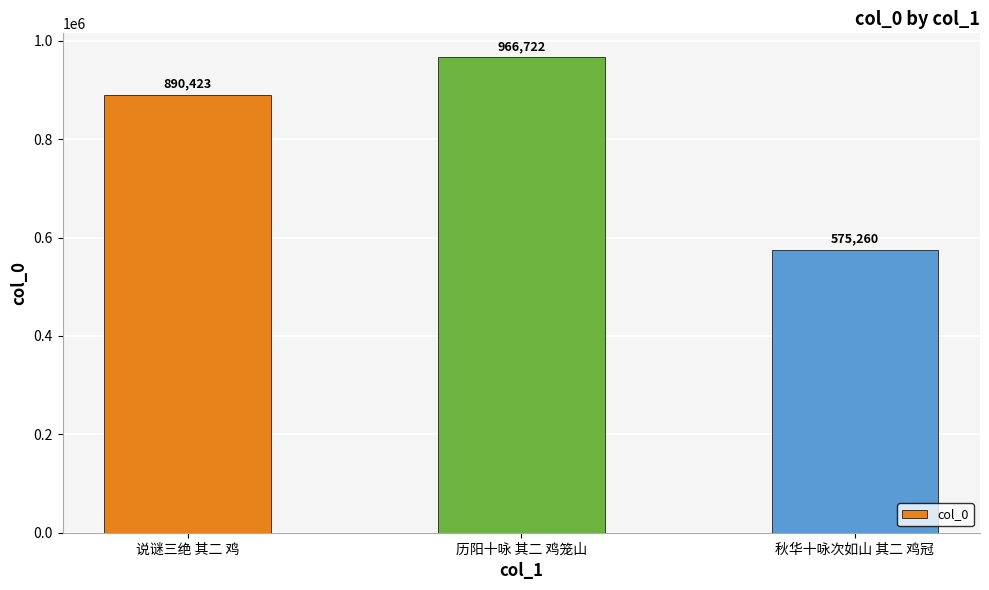

Are the bars horizontal?

No